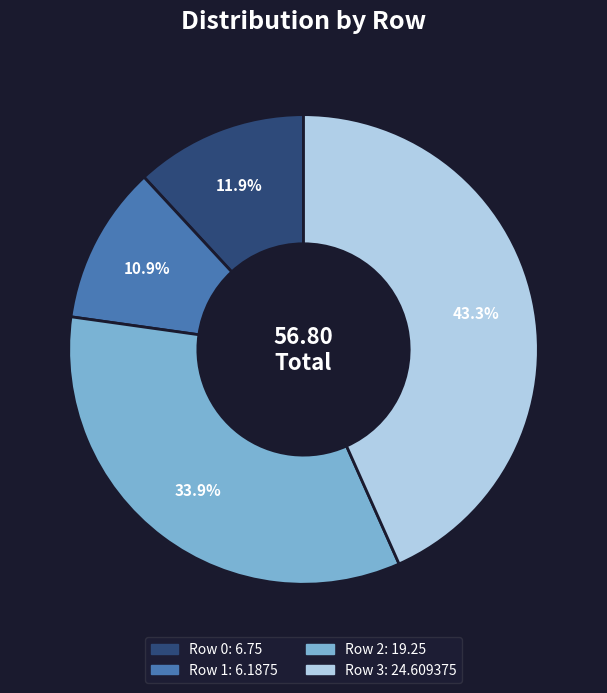

What percentage is the Row 2 slice, to the nearest percent?

34%